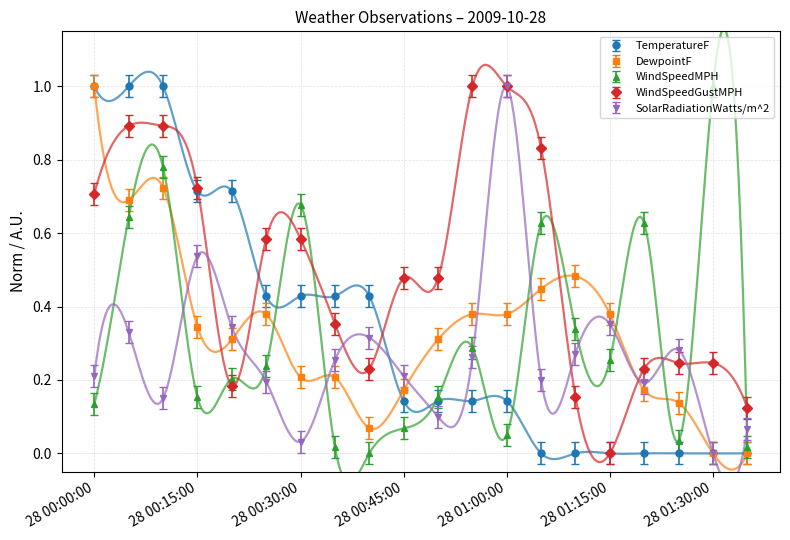

What is the value of the WindSpeedMPH point at the 7th from the left?

0.7